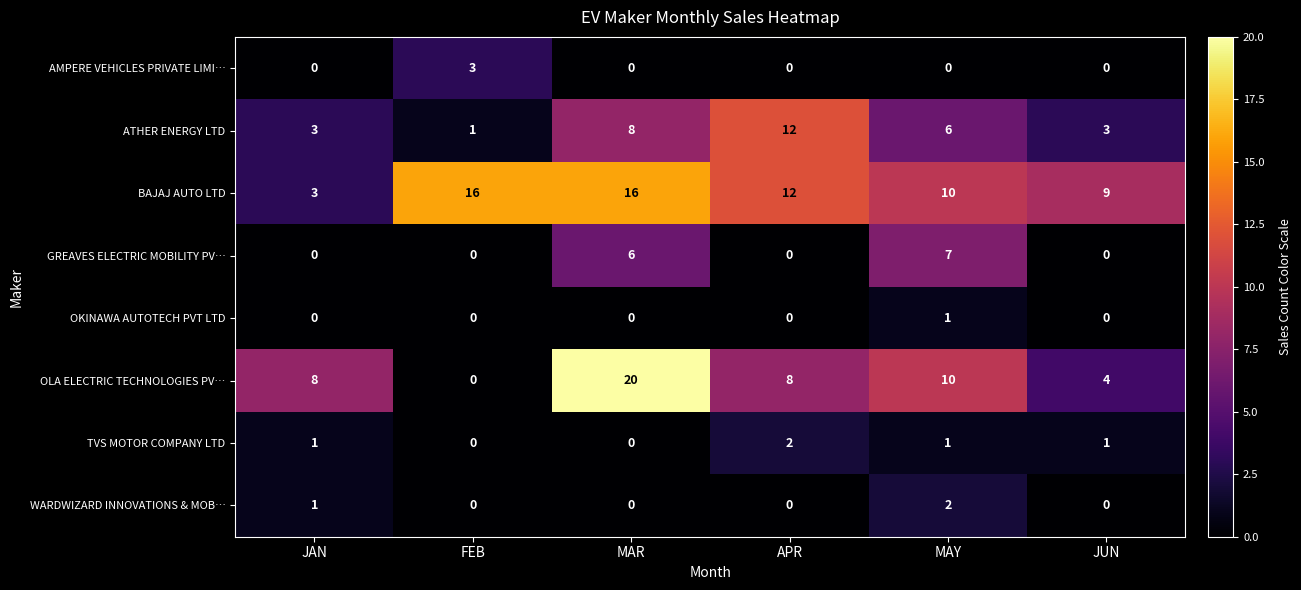

How many distinct data groups are displayed?

8